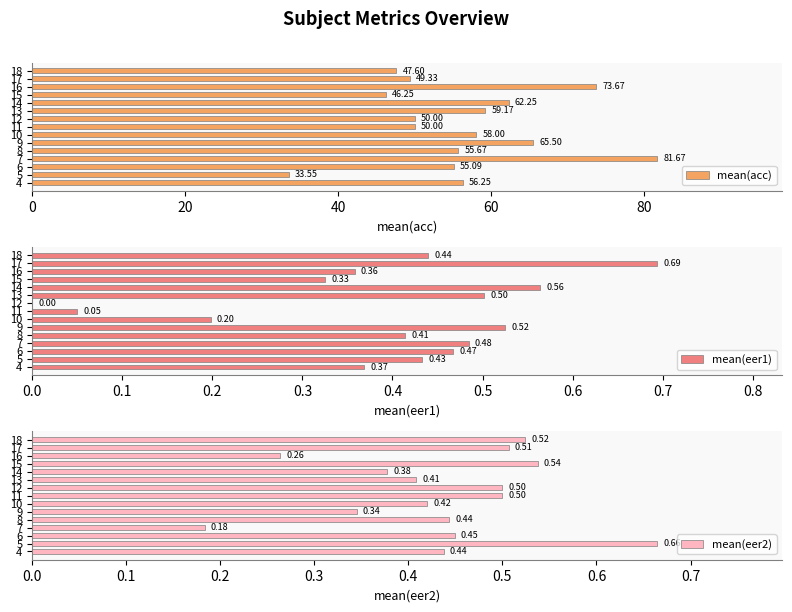

Is it true that mean(eer2) equals 0.5 at 17?

True